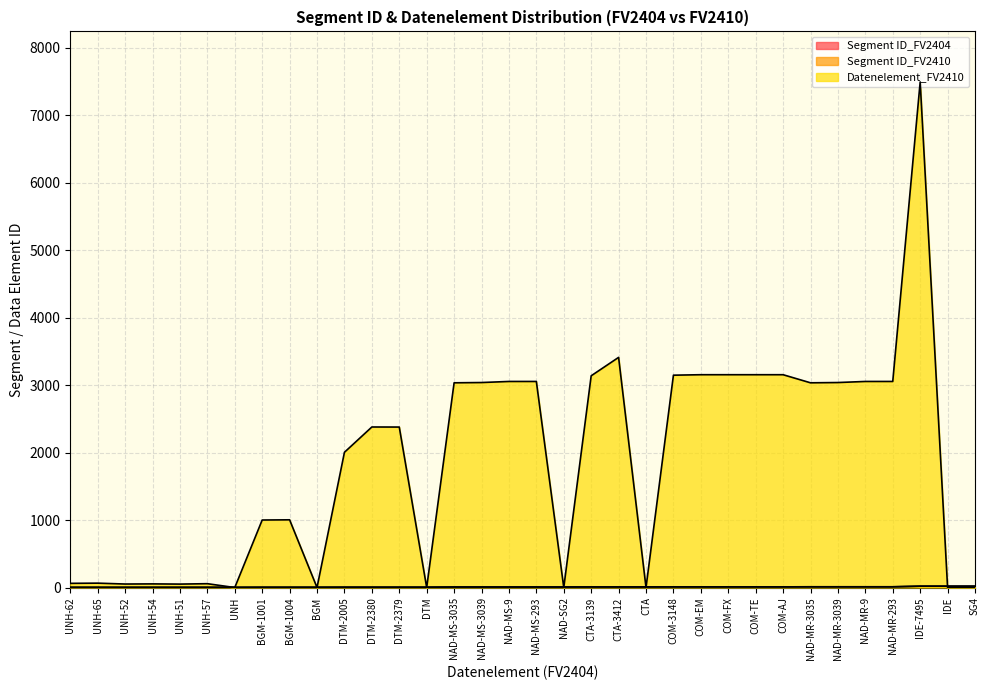

At which category is the sum across all series the highest?

IDE-7495